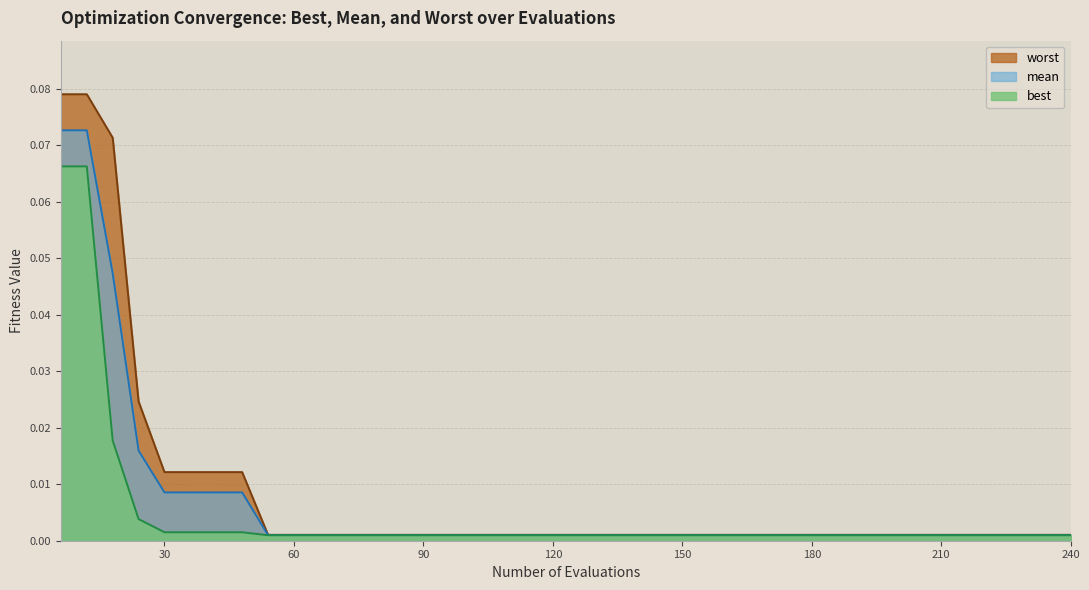

True or false: worst and best cross at least once.

False